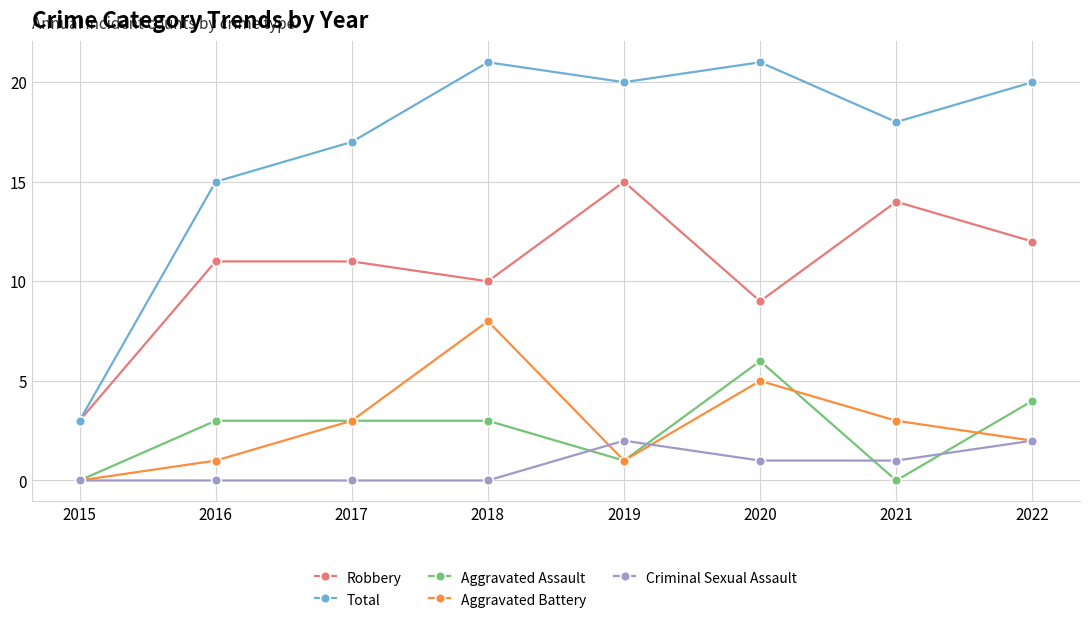

At 2021, list the series in order from largest to smallest.

Total, Robbery, Aggravated Battery, Criminal Sexual Assault, Aggravated Assault